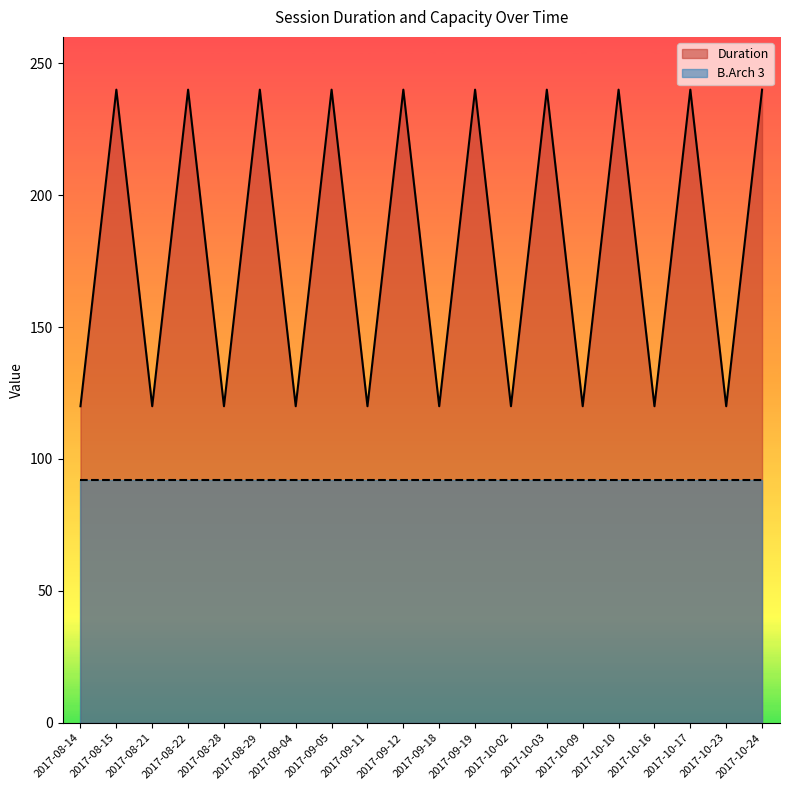

Between 2017-10-03 and 2017-10-02, which is larger?

2017-10-03